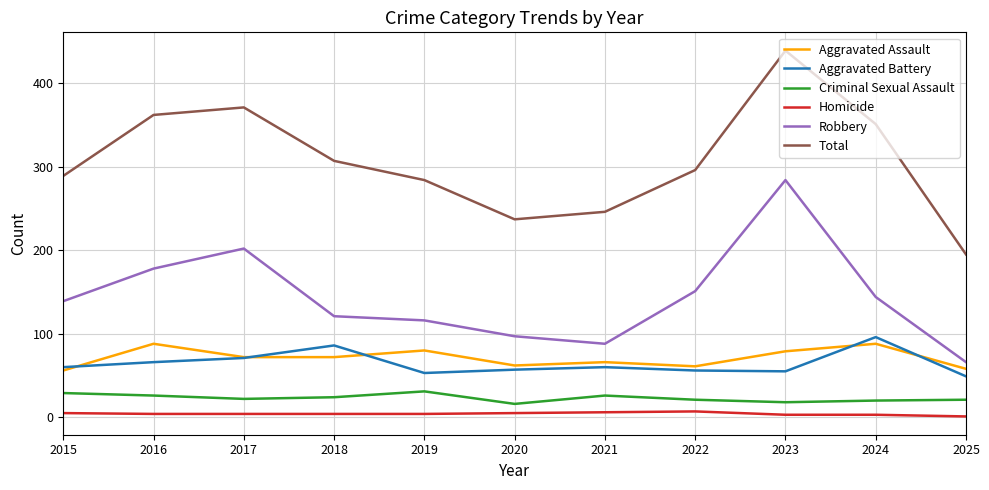

The Total series shows 246 at 2021. True or false?

True